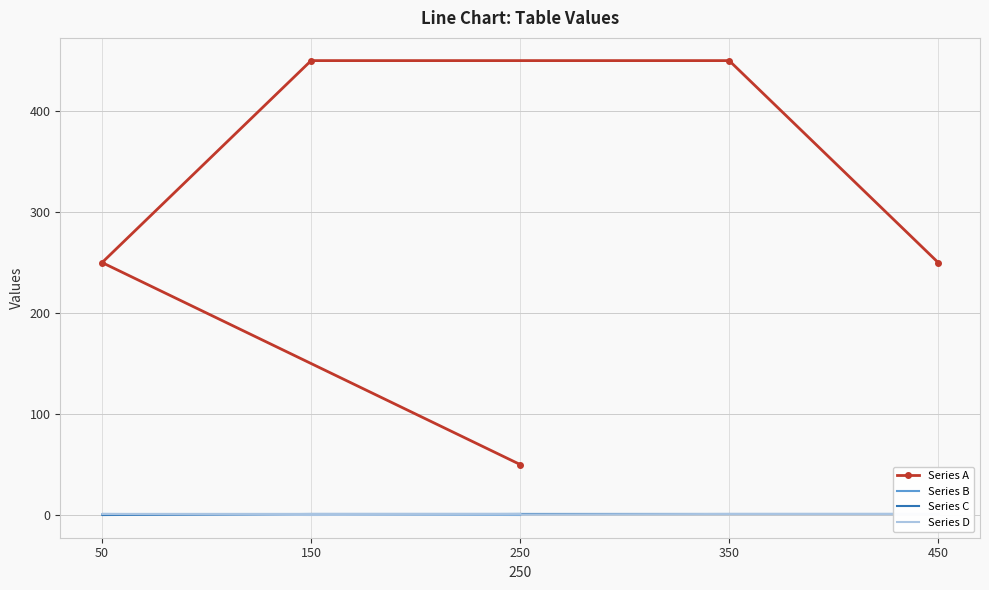

Is this an area chart (filled region under the line)?

No